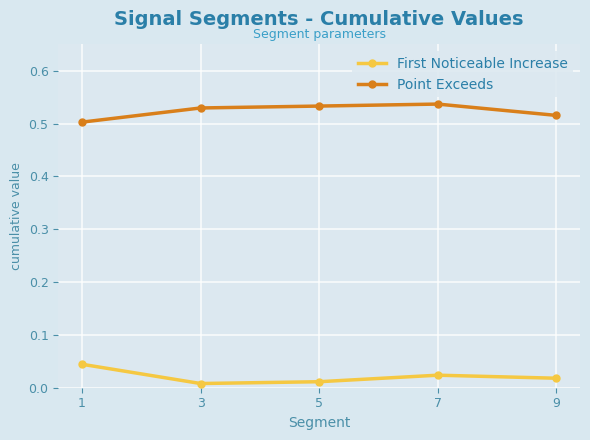

True or false: First Noticeable Increase has a value of 0.1 at 1.

False